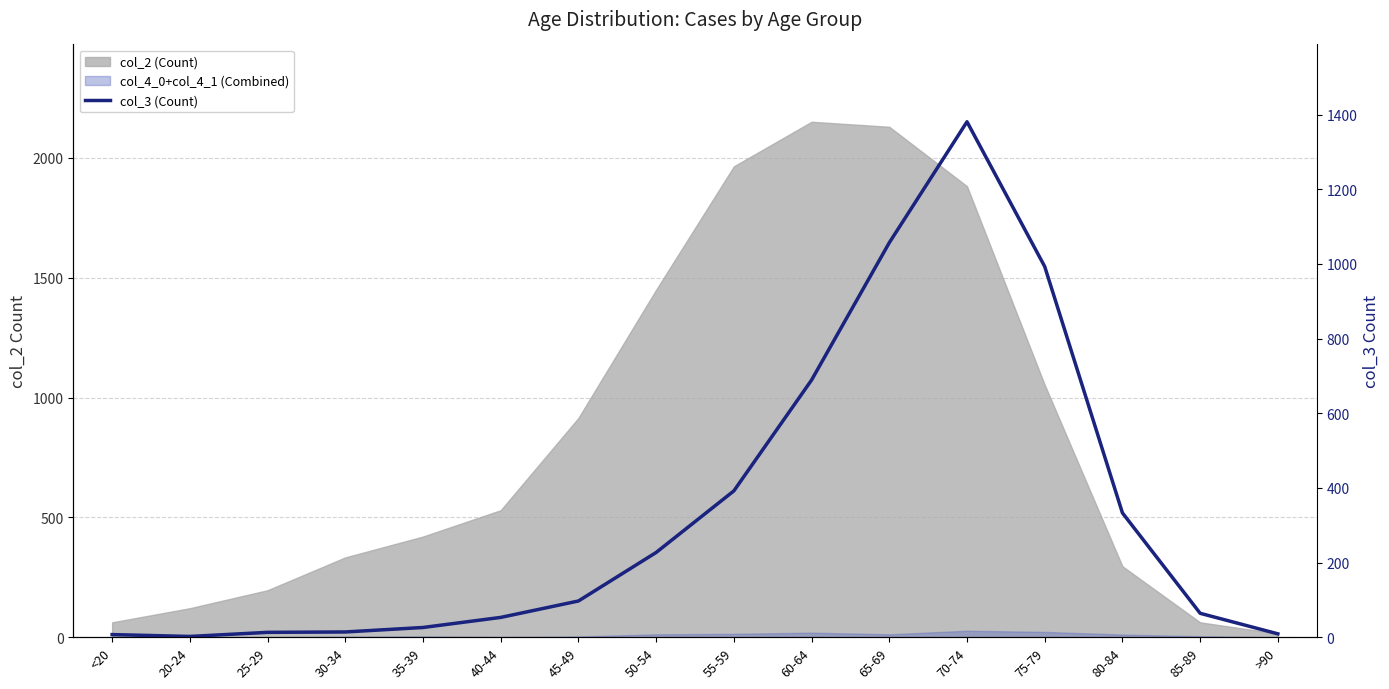

Reading right to left, transcribe all the data shown in this chart.

9	64	333	993	1381	1057	689	392	227	97	53	26	14	13	2	7